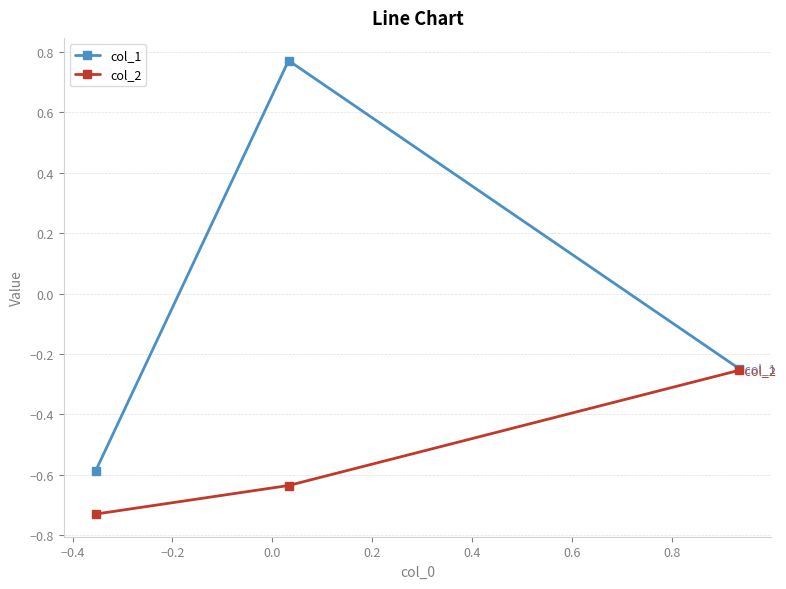

Which series has the largest total across all categories?

col_1